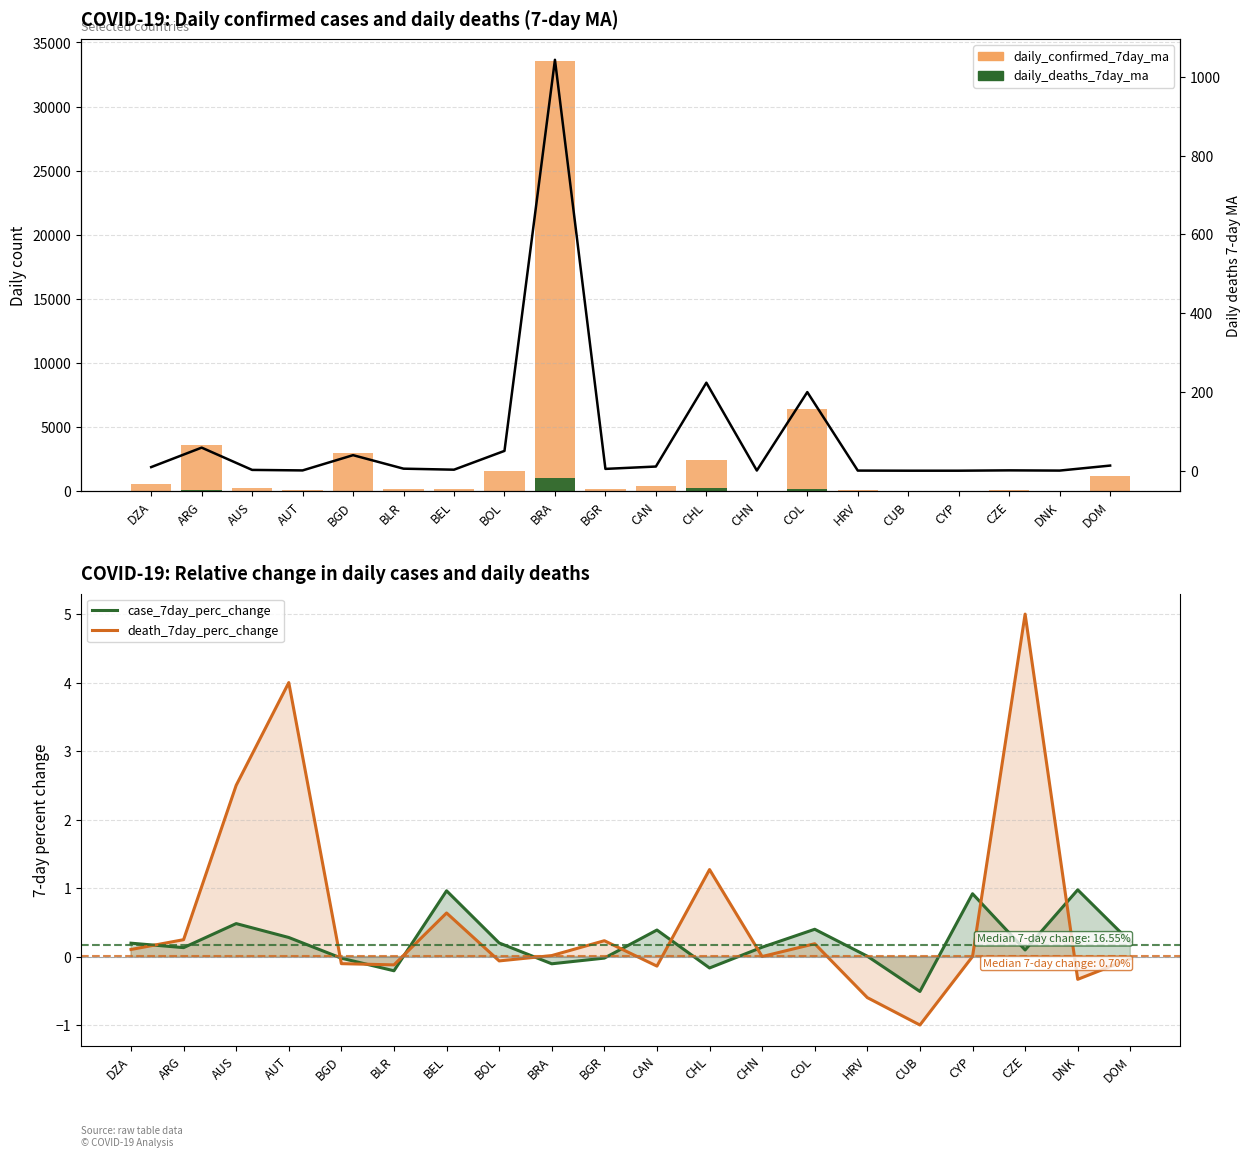

The value of case_7day_perc_change at DNK is 1.0. True or false?

True